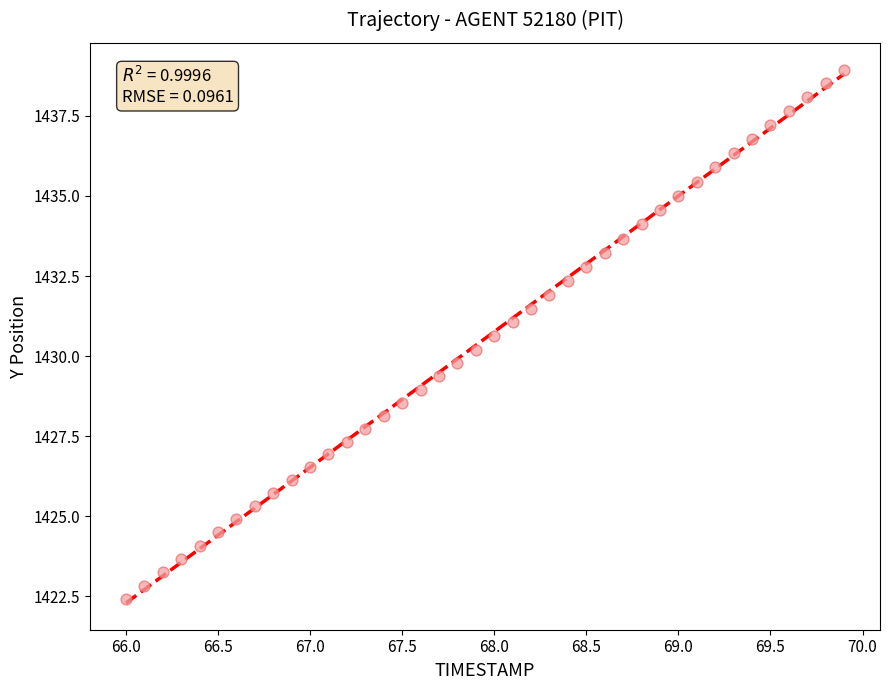

What is the range of X values (max minus min)?

3.9